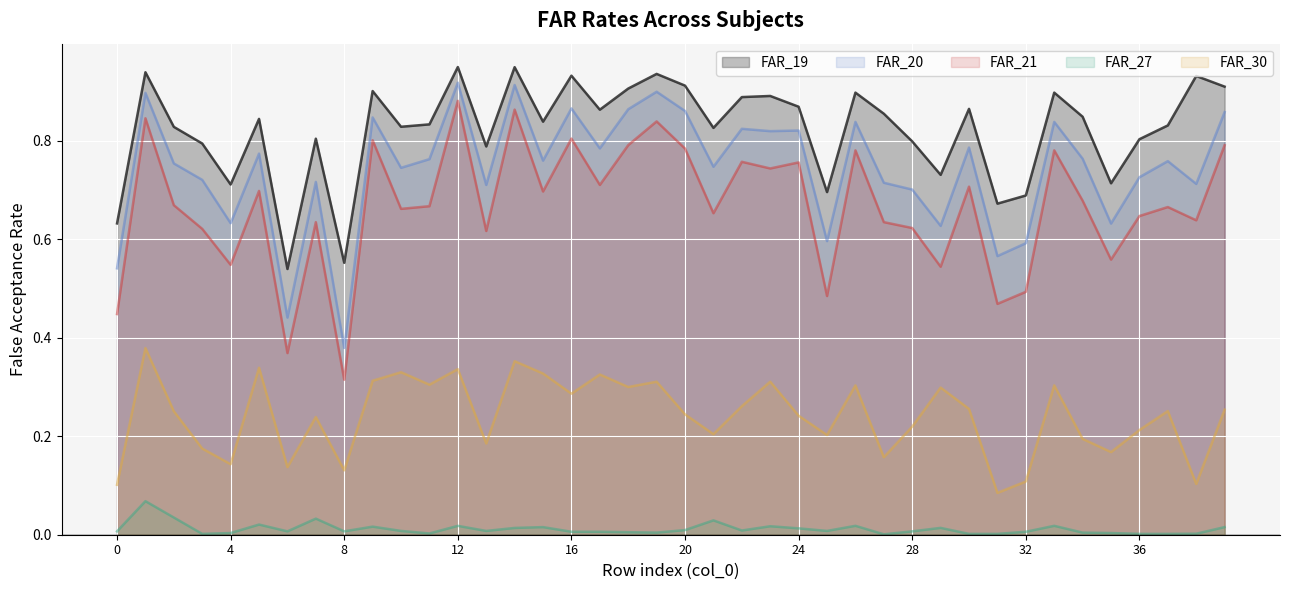

Is it true that FAR_19 equals 0.8 at 36?

True